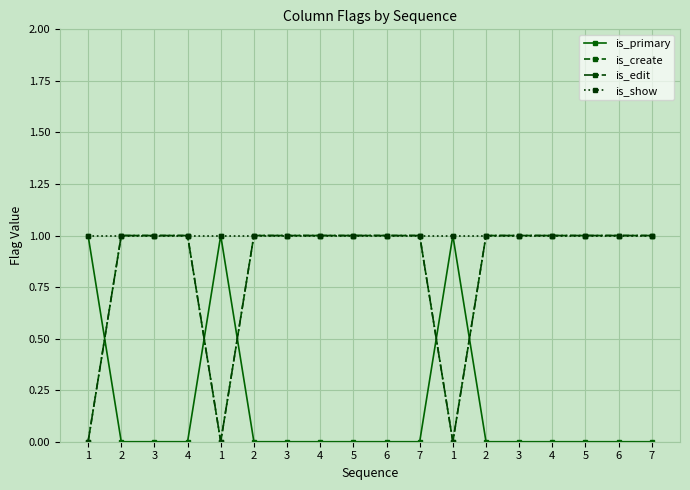

Reading left to right, extract all data points from this chart.

is_primary: 1	0	0	0	1	0	0	0	0	0	0	1	0	0	0	0	0	0
is_create: 0	1	1	1	0	1	1	1	1	1	1	0	1	1	1	1	1	1
is_edit: 0	1	1	1	0	1	1	1	1	1	1	0	1	1	1	1	1	1
is_show: 1	1	1	1	1	1	1	1	1	1	1	1	1	1	1	1	1	1